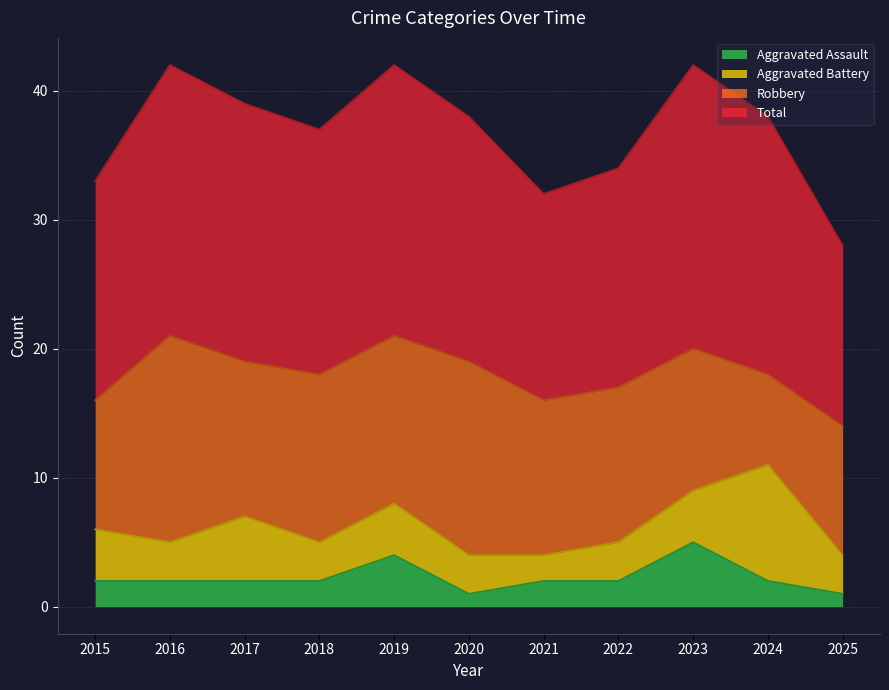

At which label does Aggravated Assault reach its peak?

2023